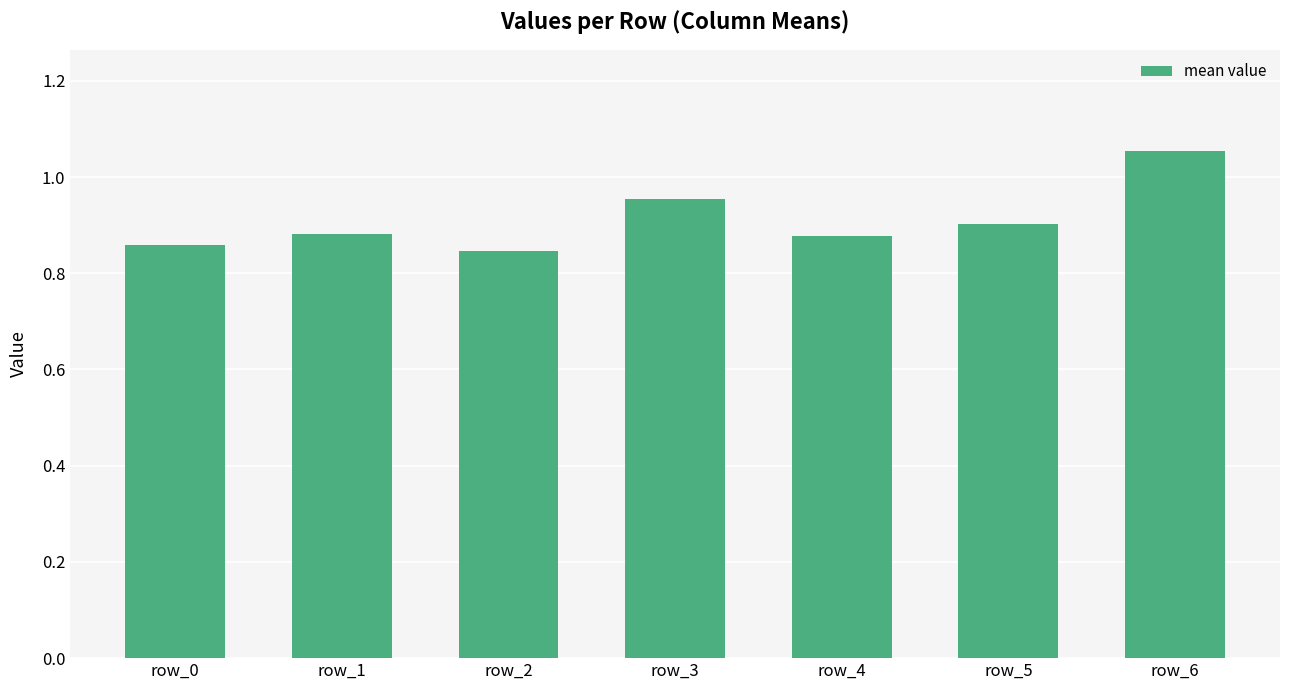

What is the sum of the values at row_2 and row_4?

1.7